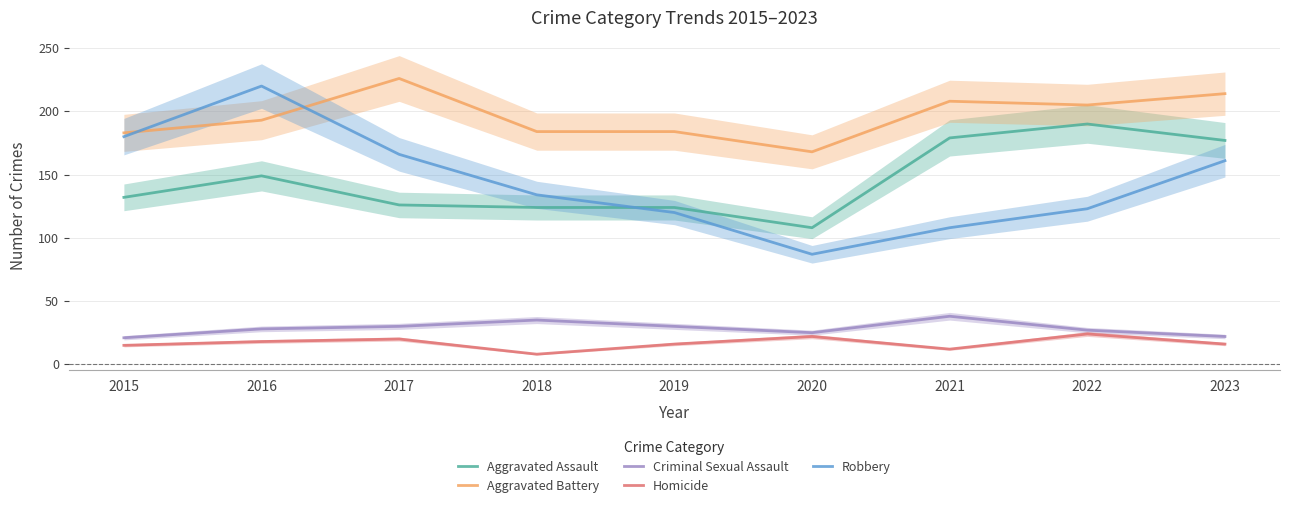

What is the smallest value displayed?

8